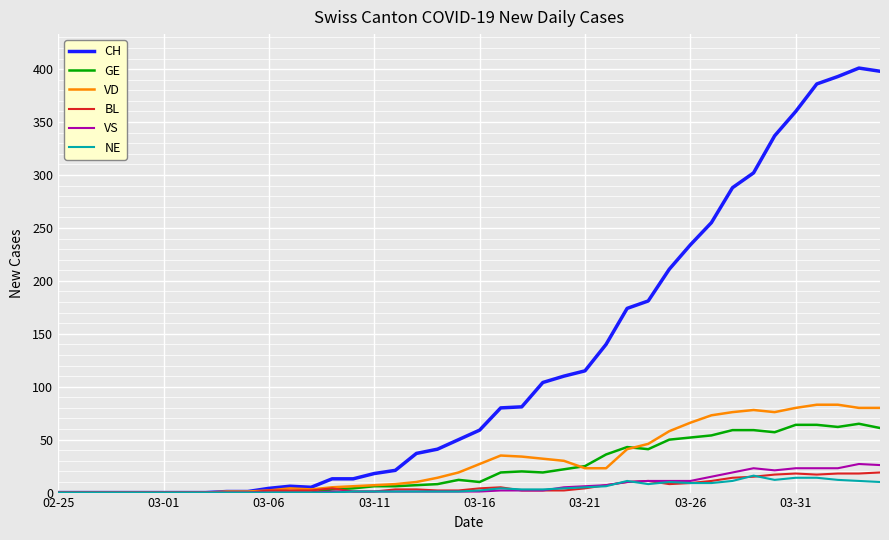

What is the maximum value shown in the chart?

401